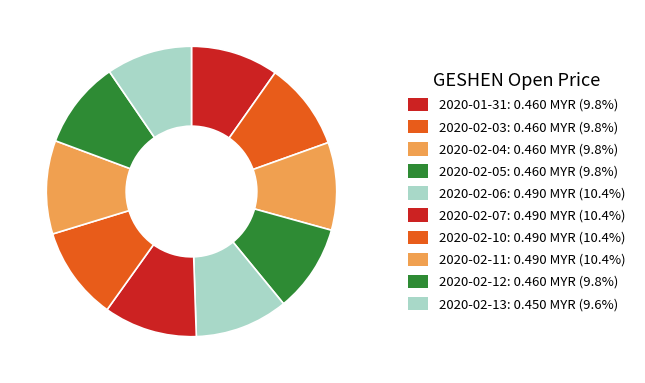

To the nearest percent, what portion does 2020-02-06 represent?

10%